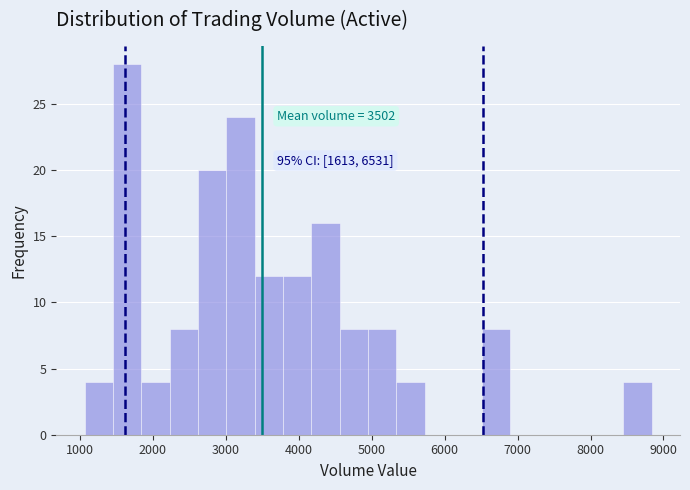

Around what value on the x-axis is the tallest bar? Give the approximate position of its centre, as read against the axis.

1600